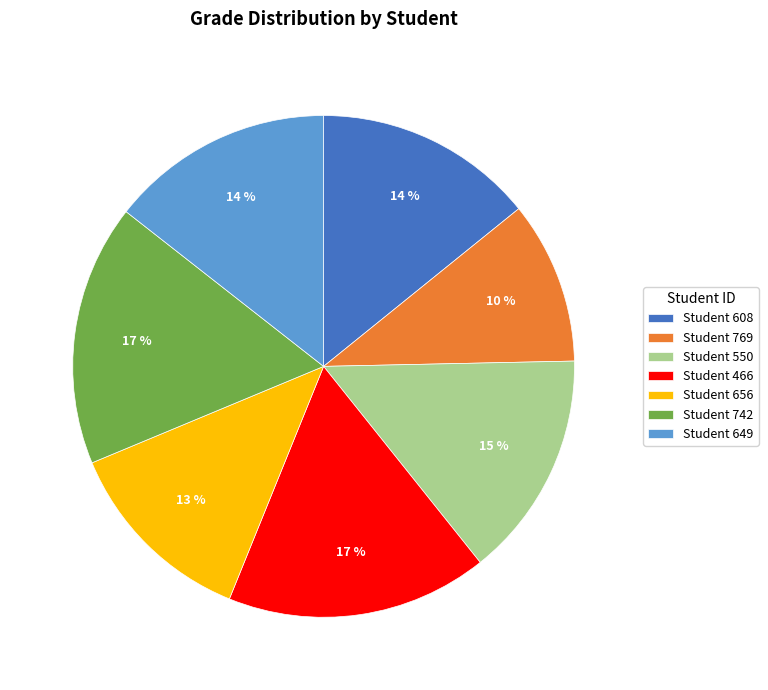

Between Student 550 and Student 656, which is larger?

Student 550